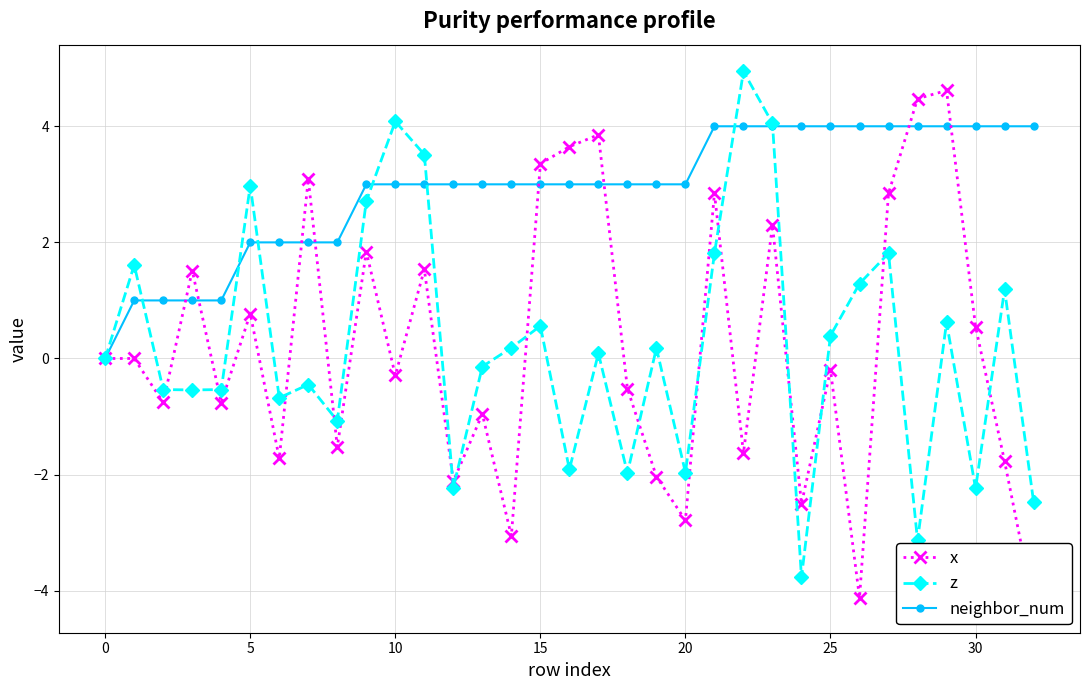

What is the highest value of the z series?

4.9